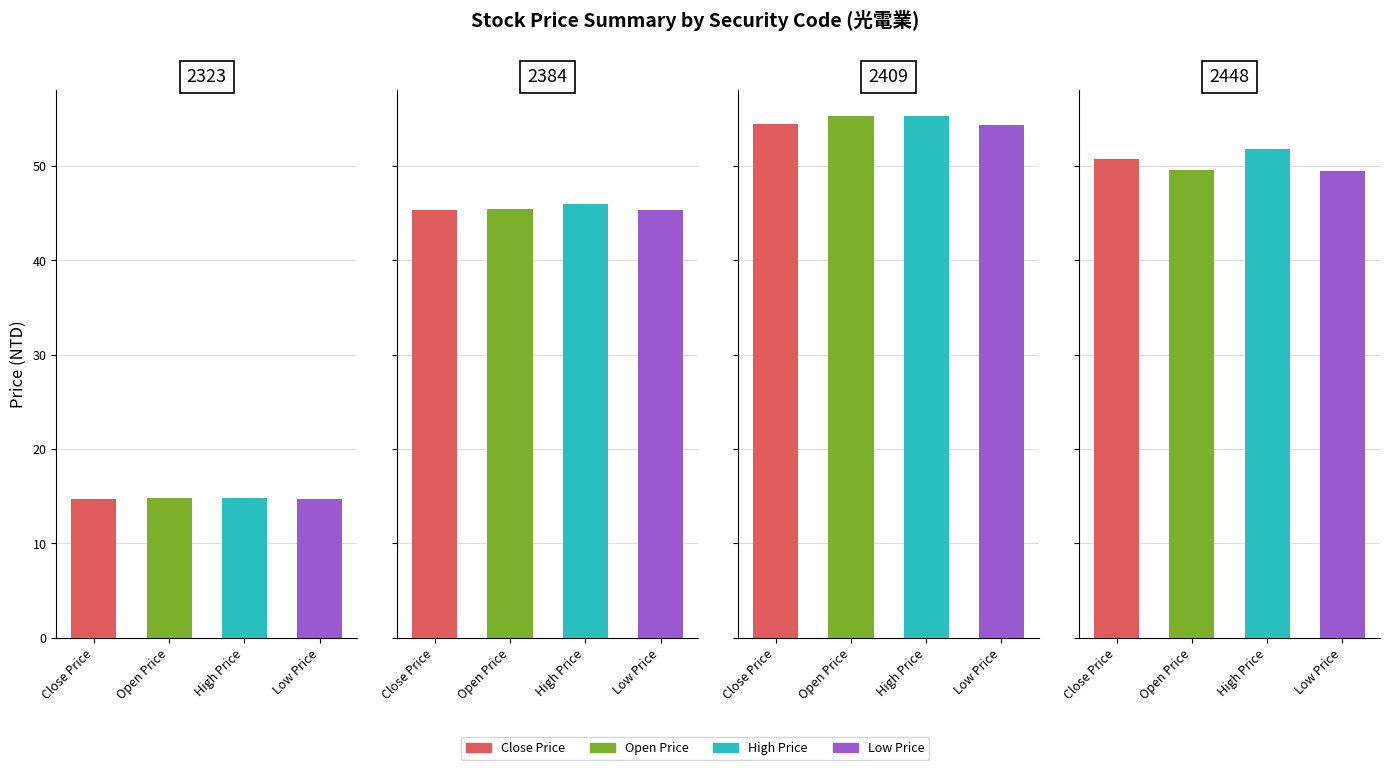

What are all the series names shown in the legend?

Close Price, Open Price, High Price, Low Price